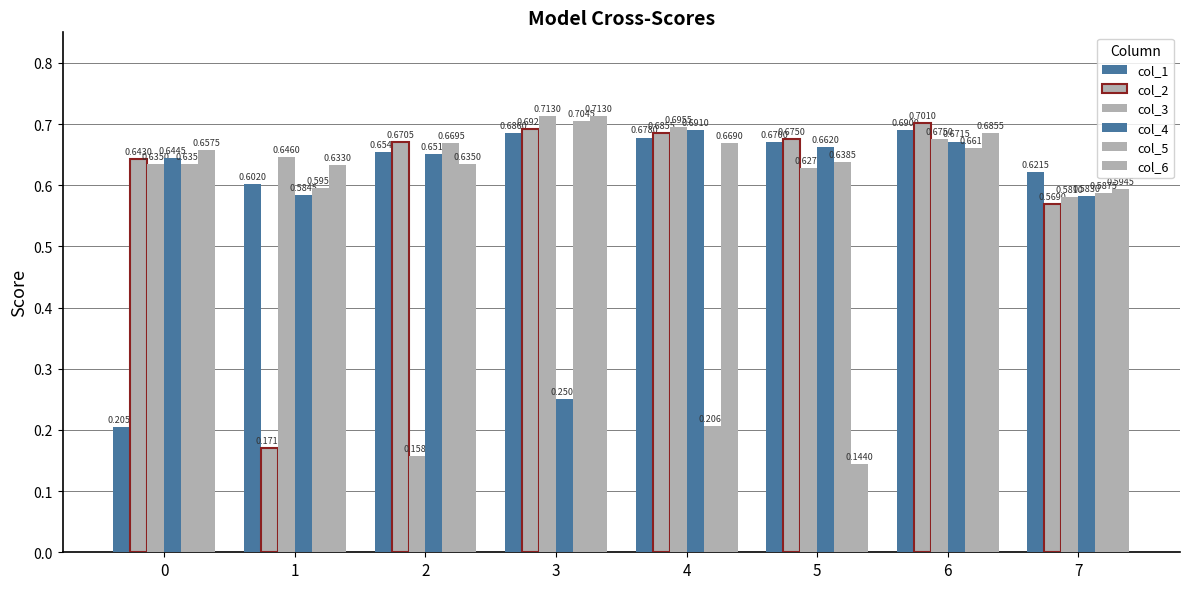

Reading left to right, what are all the values shown in this chart?

col_1: 0=0.2	1=0.6	2=0.7	3=0.7	4=0.7	5=0.7	6=0.7	7=0.6
col_2: 0=0.6	1=0.2	2=0.7	3=0.7	4=0.7	5=0.7	6=0.7	7=0.6
col_3: 0=0.6	1=0.6	2=0.2	3=0.7	4=0.7	5=0.6	6=0.7	7=0.6
col_4: 0=0.6	1=0.6	2=0.7	3=0.3	4=0.7	5=0.7	6=0.7	7=0.6
col_5: 0=0.6	1=0.6	2=0.7	3=0.7	4=0.2	5=0.6	6=0.7	7=0.6
col_6: 0=0.7	1=0.6	2=0.6	3=0.7	4=0.7	5=0.1	6=0.7	7=0.6